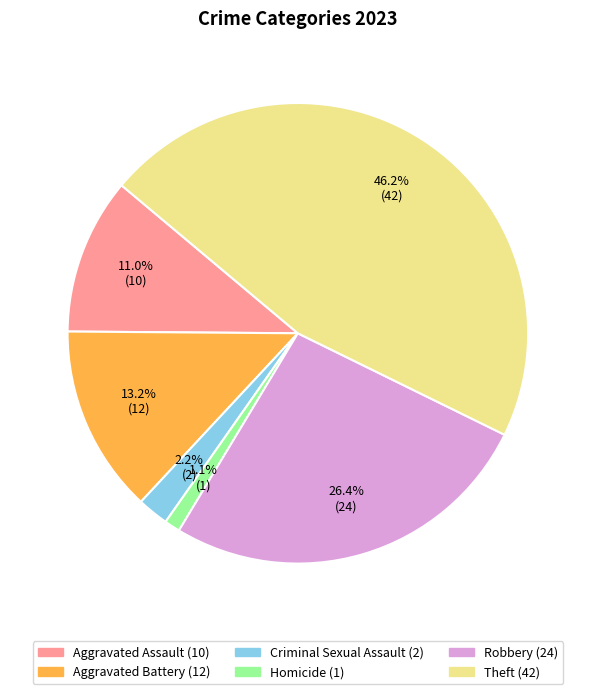

Approximately how many times larger is the value at Aggravated Assault compared to Aggravated Battery?

0.8